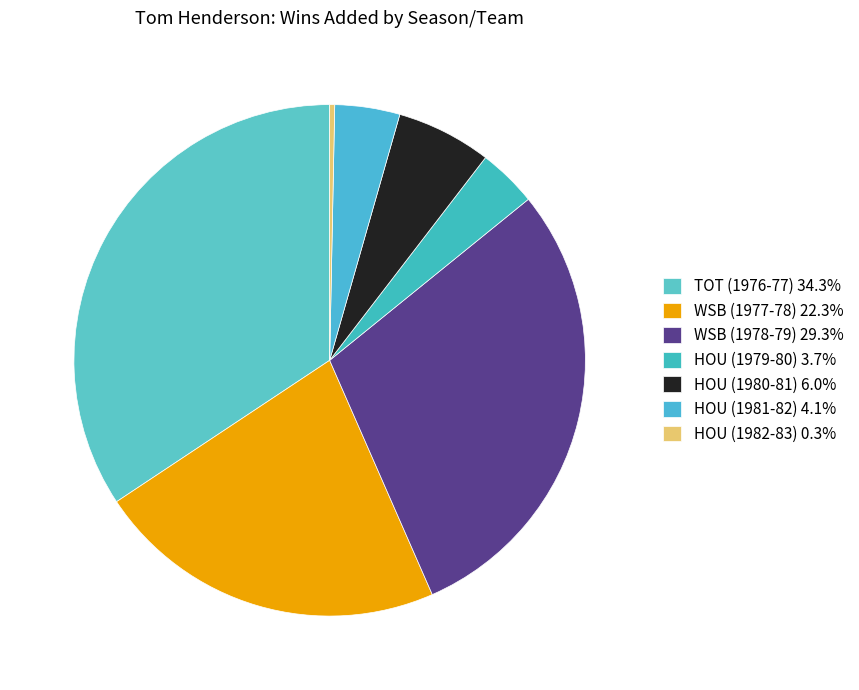

How many slices are in this pie chart?

7